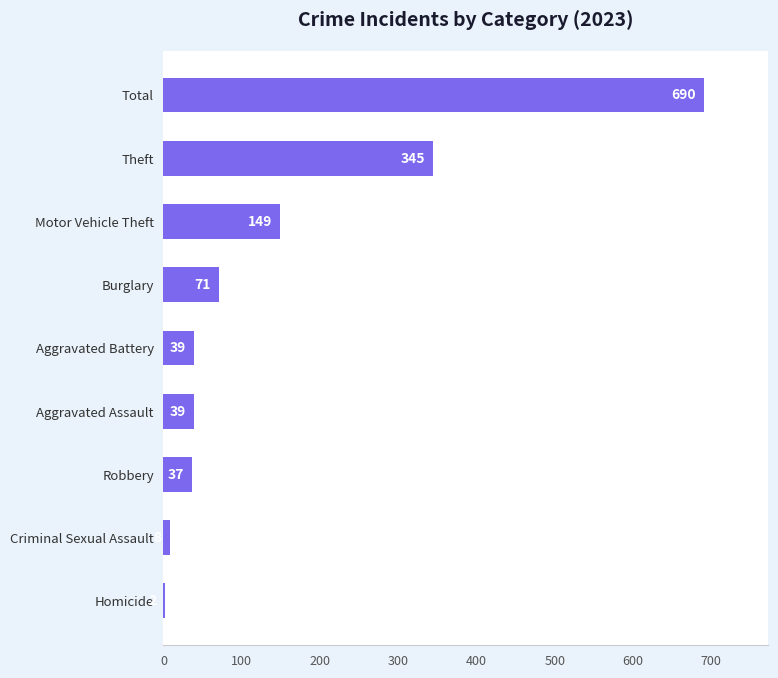

Reading top to bottom, what are all the values shown in this chart?

Total=690	Theft=345	Motor Vehicle Theft=149	Burglary=71	Aggravated Battery=39	Aggravated Assault=39	Robbery=37	Criminal Sexual Assault=8	Homicide=2